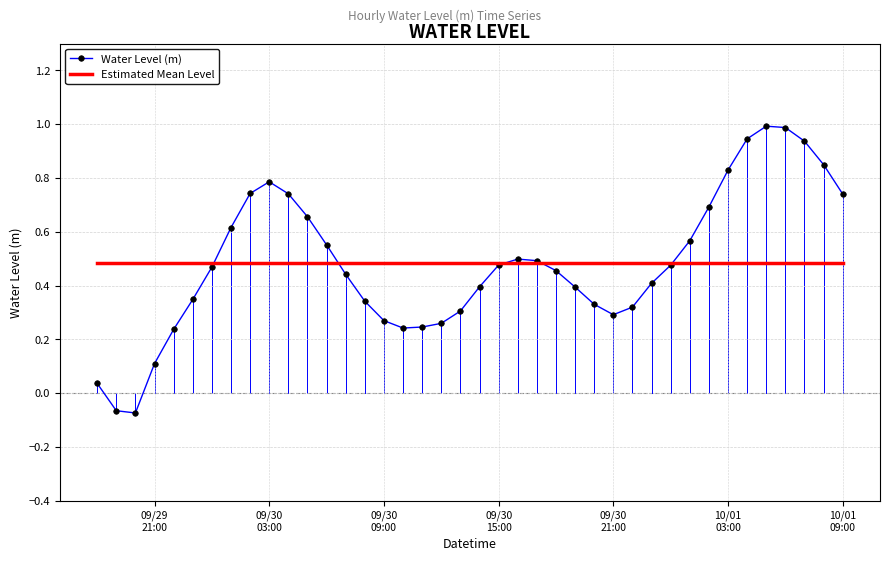

Which series has the widest spread of values?

Water Level (m)